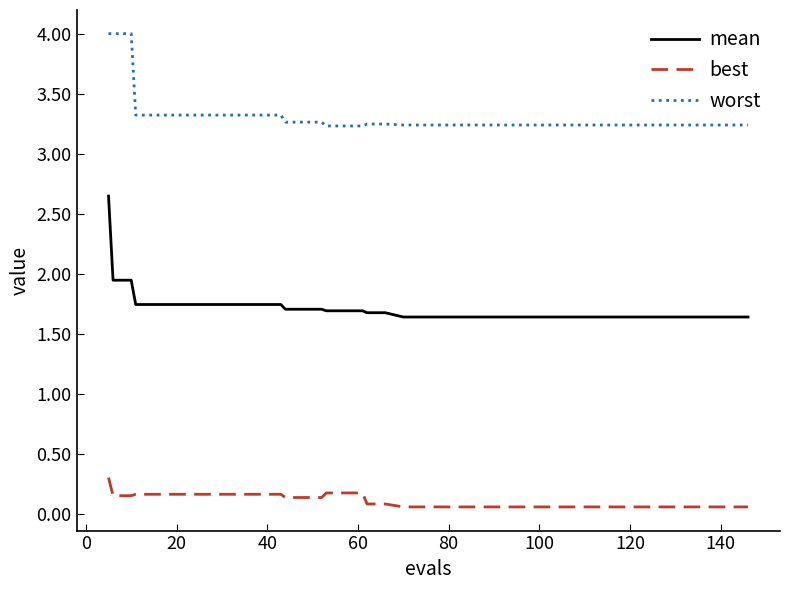

Rank the series by their average value, from lowest to highest.

best, mean, worst